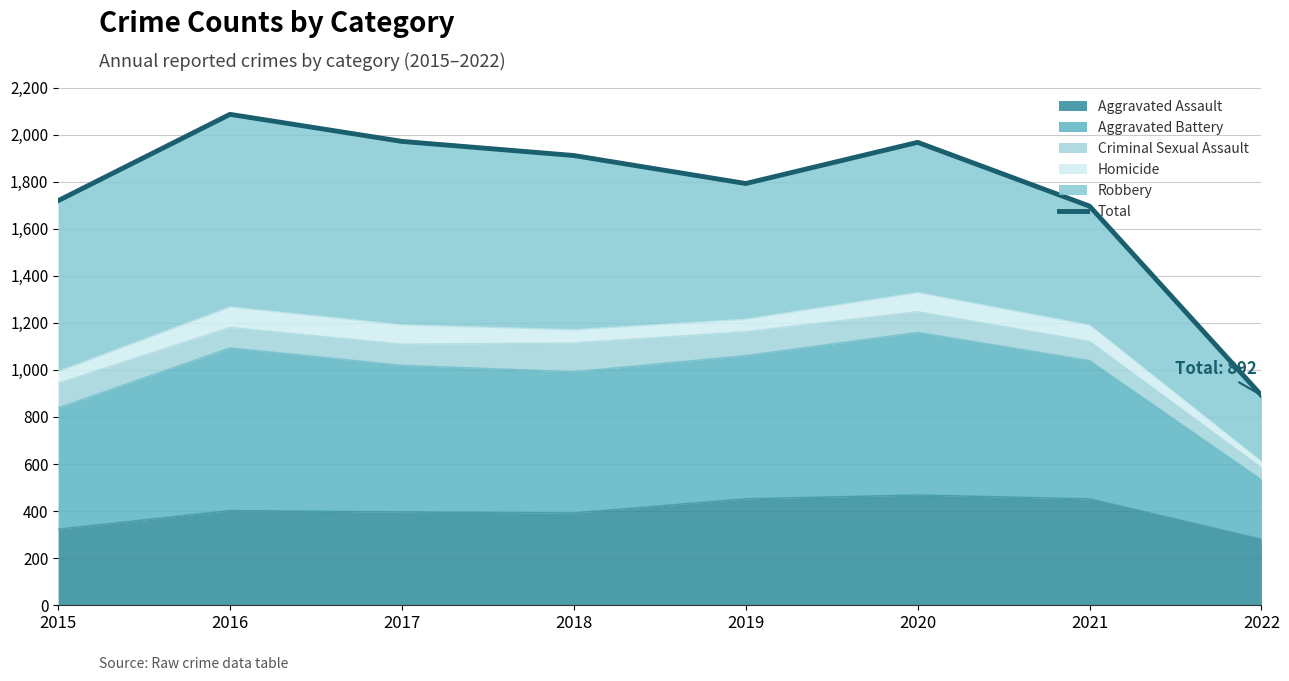

Reading left to right, extract all data points from this chart.

2015=1719	2016=2086	2017=1971	2018=1911	2019=1792	2020=1967	2021=1696	2022=892